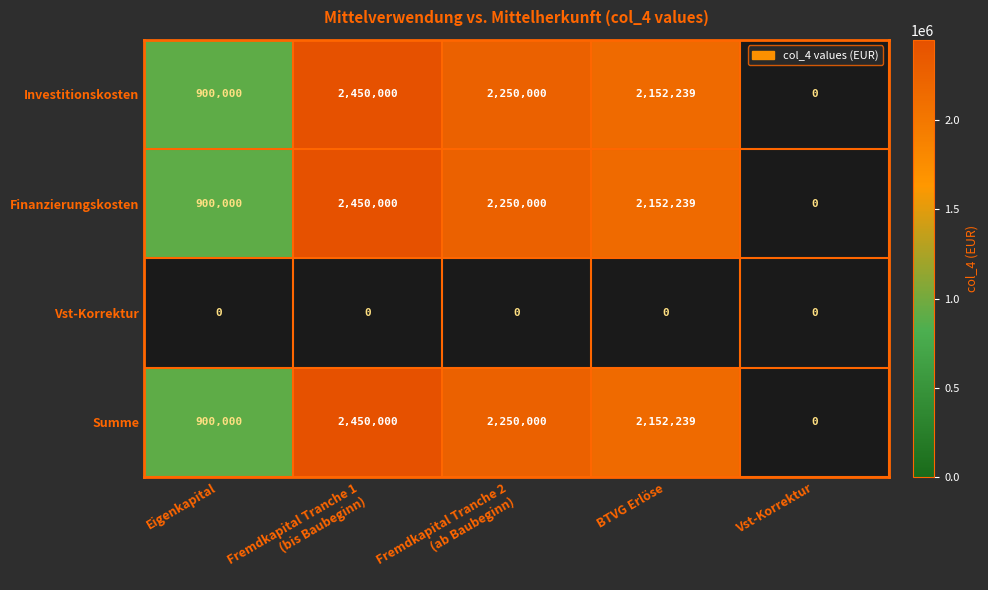

What is the spread (max minus min) of values at Fremdkapital Tranche 2
(ab Baubeginn)?

2250000